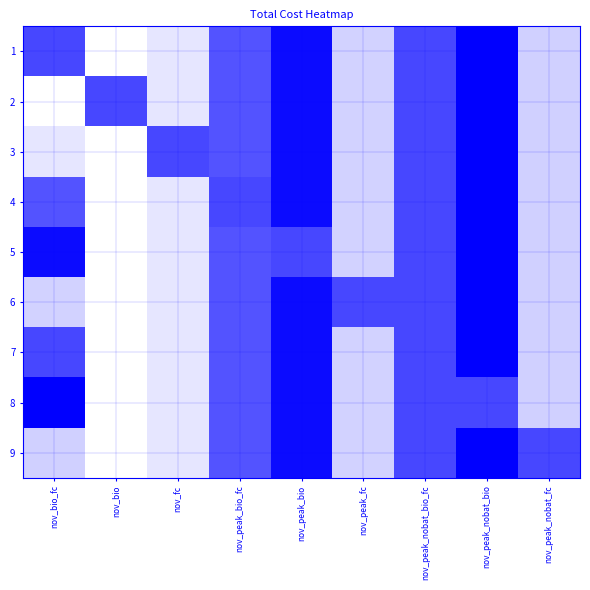

Which label corresponds to the smallest value in the chart?

nov_peak_nobat_bio